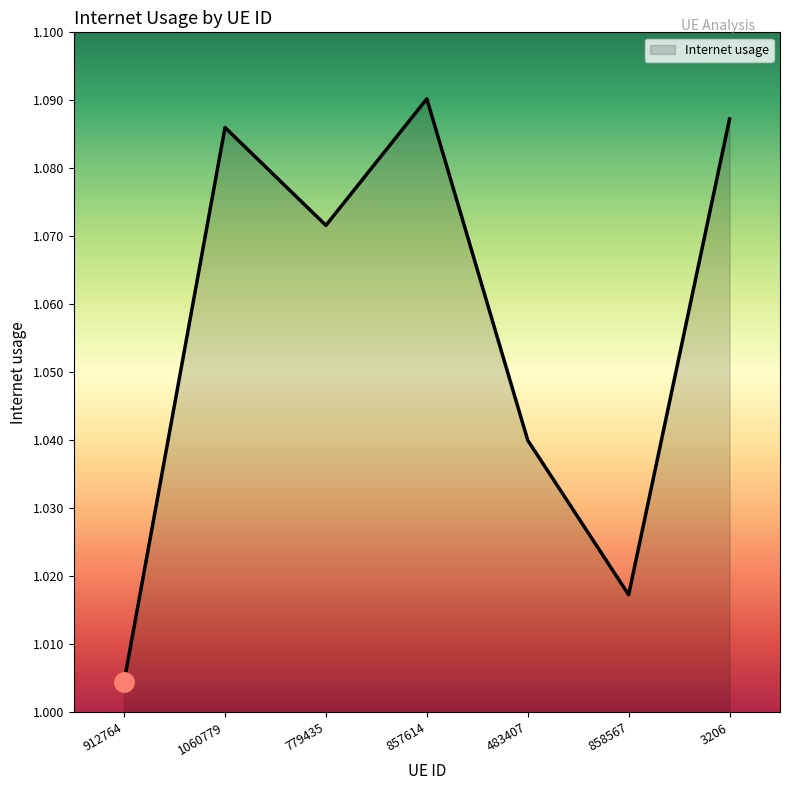

What position from the left is 483407?

5